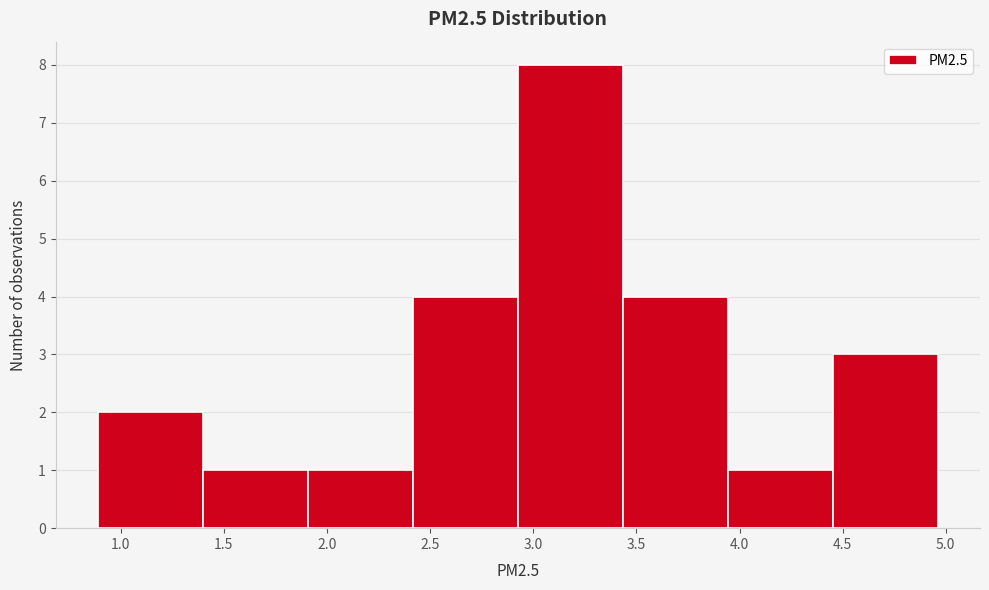

How tall is the bar that spans 0.90 to 1.40 on the x-axis? Neither the bar edges nor the heights are printed on the chart, so give them approximately, as read against the axes.

2